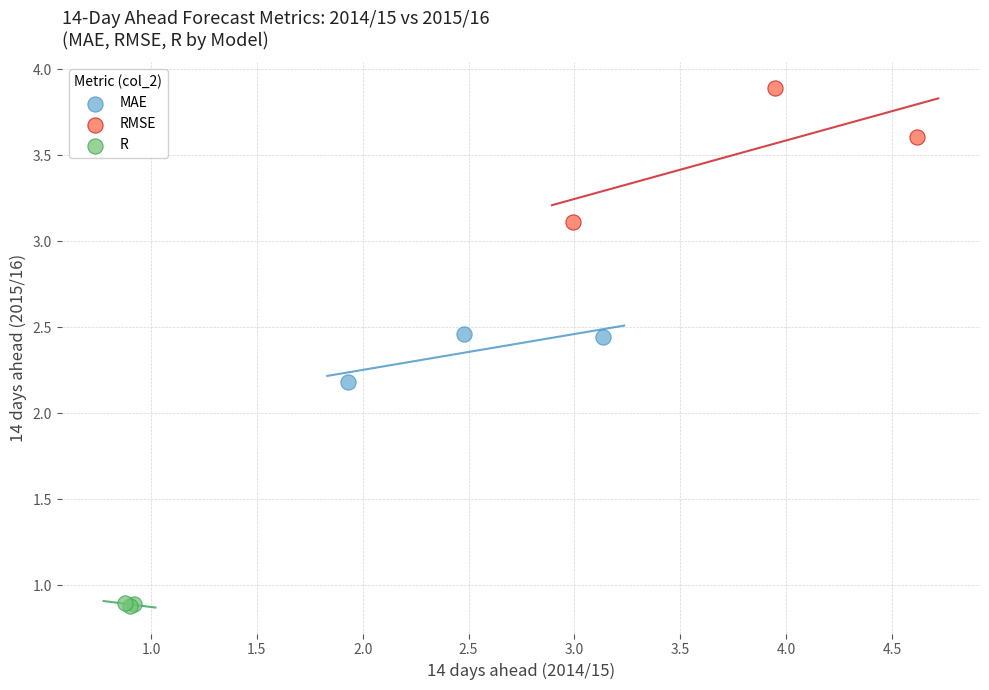

Which series contains the highest Y value?

RMSE